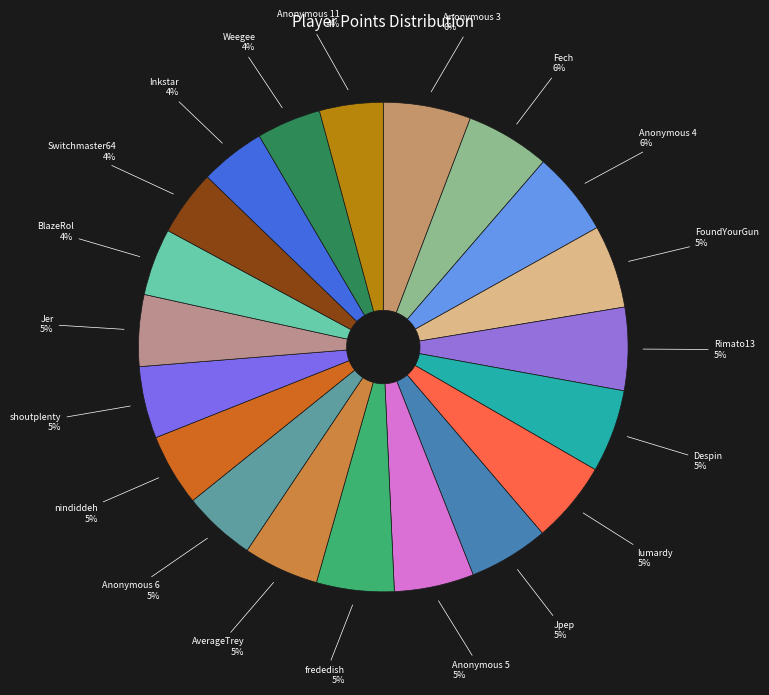

Combined, do Despin and Weegee account for over 50%?

No